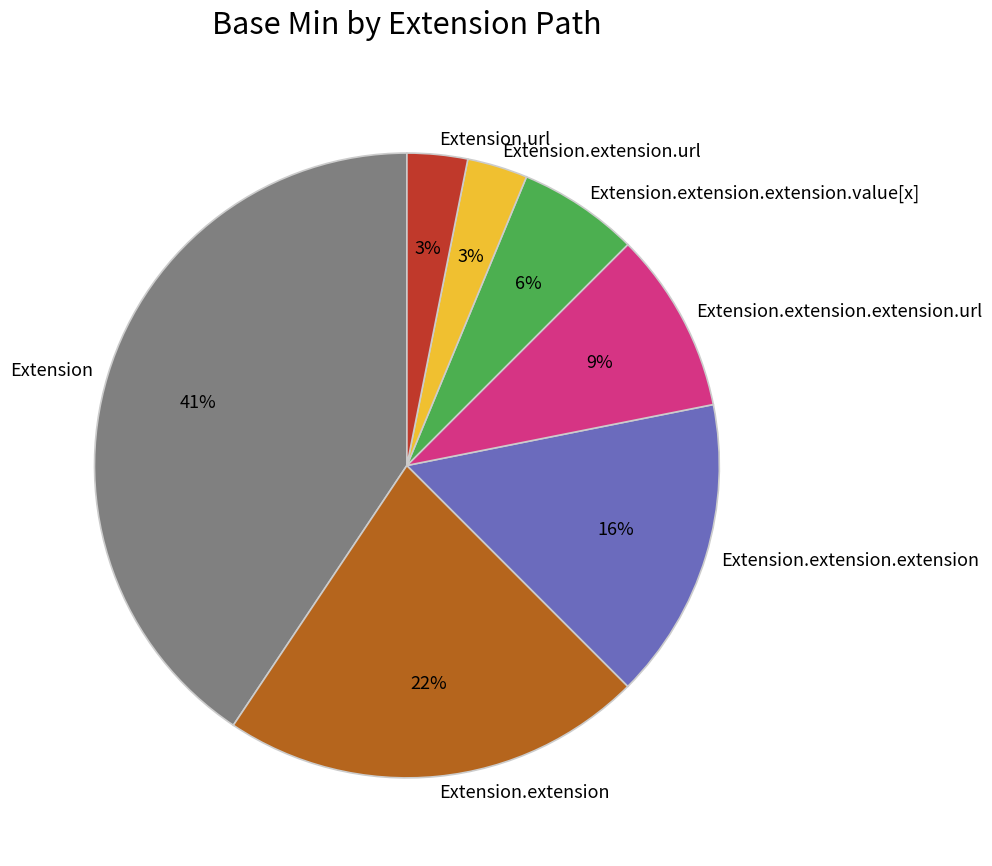

True or false: Extension.extension.url accounts for 3% of the total.

True